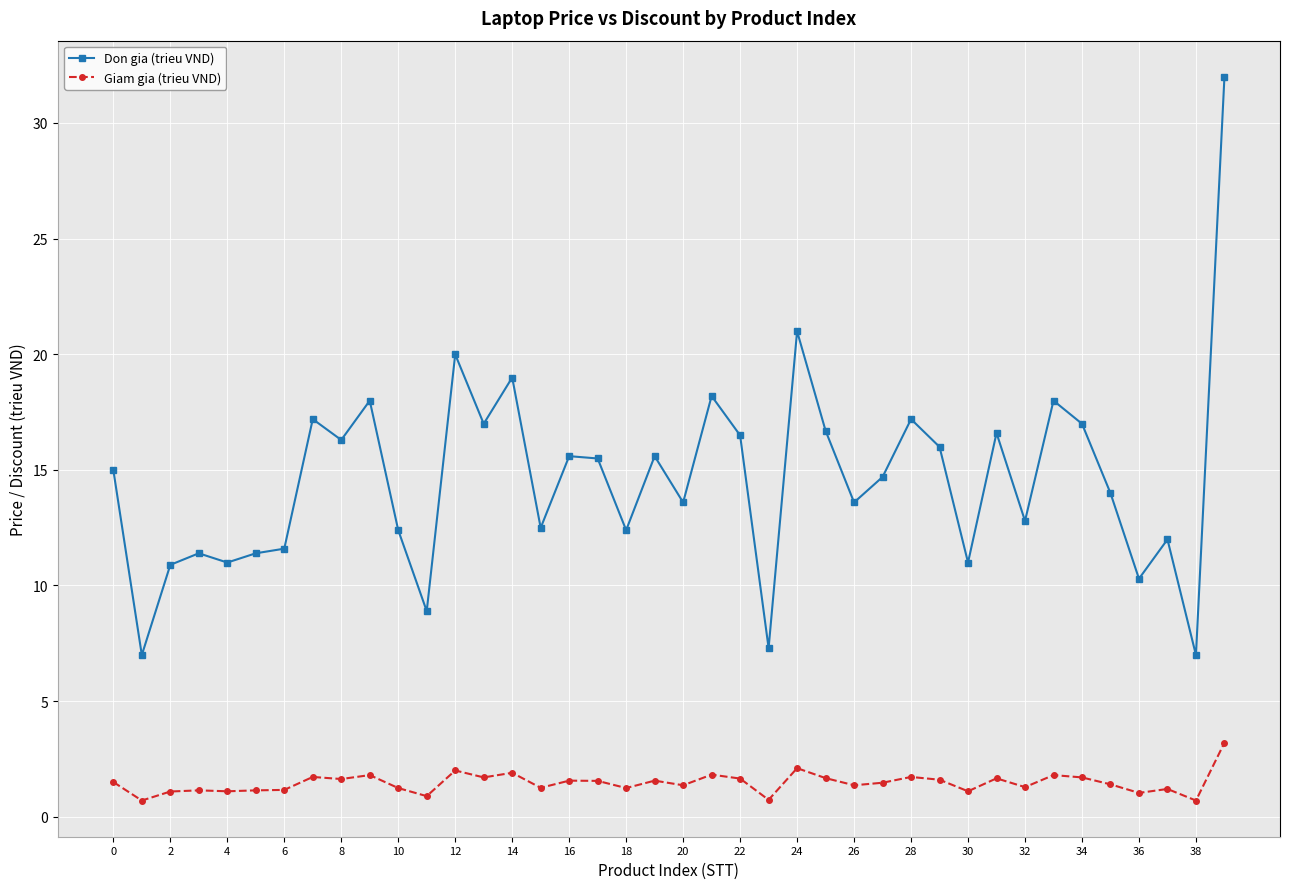

What are all the series names shown in the legend?

Don gia (trieu VND), Giam gia (trieu VND)